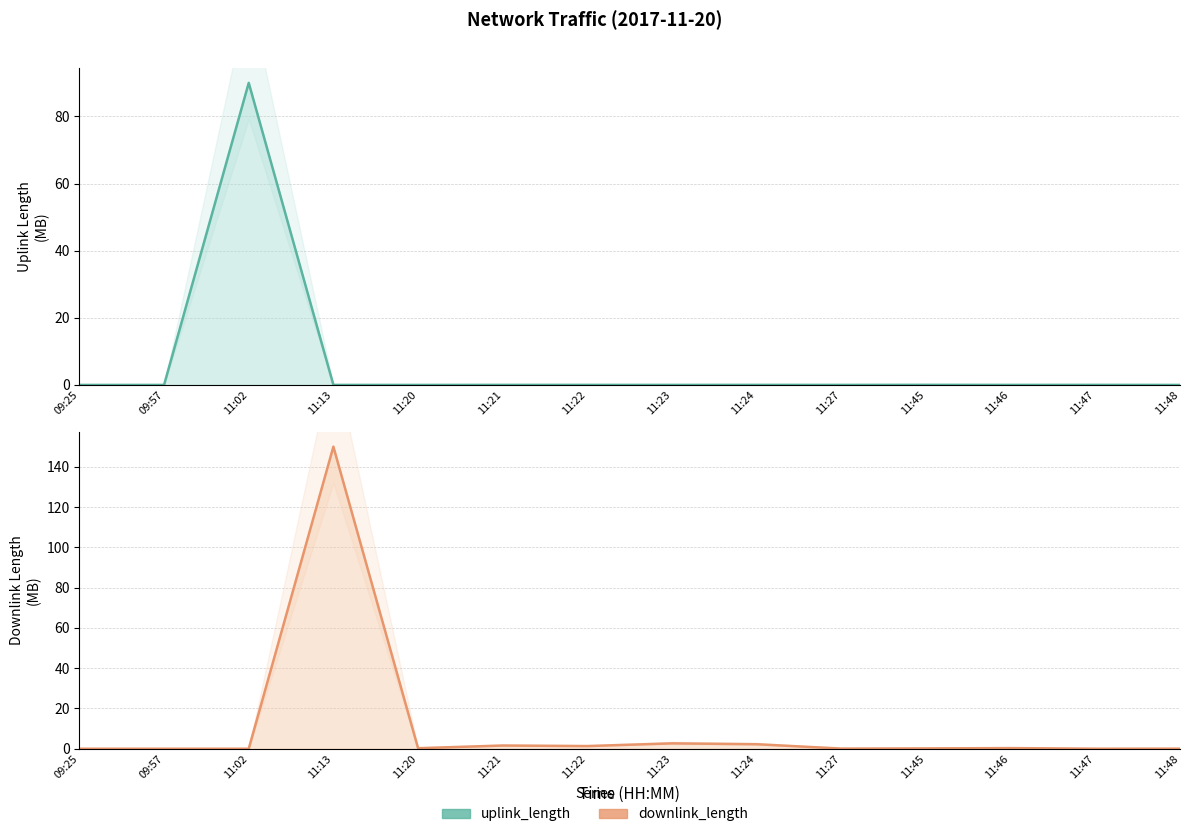

Reading left to right, extract all data points from this chart.

uplink_length: 09:25=0.0	09:57=0.0	11:02=90.0	11:13=0.0	11:20=0.0	11:21=0.0	11:22=0.0	11:23=0.0	11:24=0.0	11:27=0.0	11:45=0.0	11:46=0.0	11:47=0.0	11:48=0.0
downlink_length: 09:25=0.0	09:57=0.0	11:02=0.0	11:13=150.0	11:20=0.3	11:21=1.6	11:22=1.3	11:23=2.7	11:24=2.2	11:27=0.1	11:45=0.2	11:46=0.3	11:47=0.0	11:48=0.0